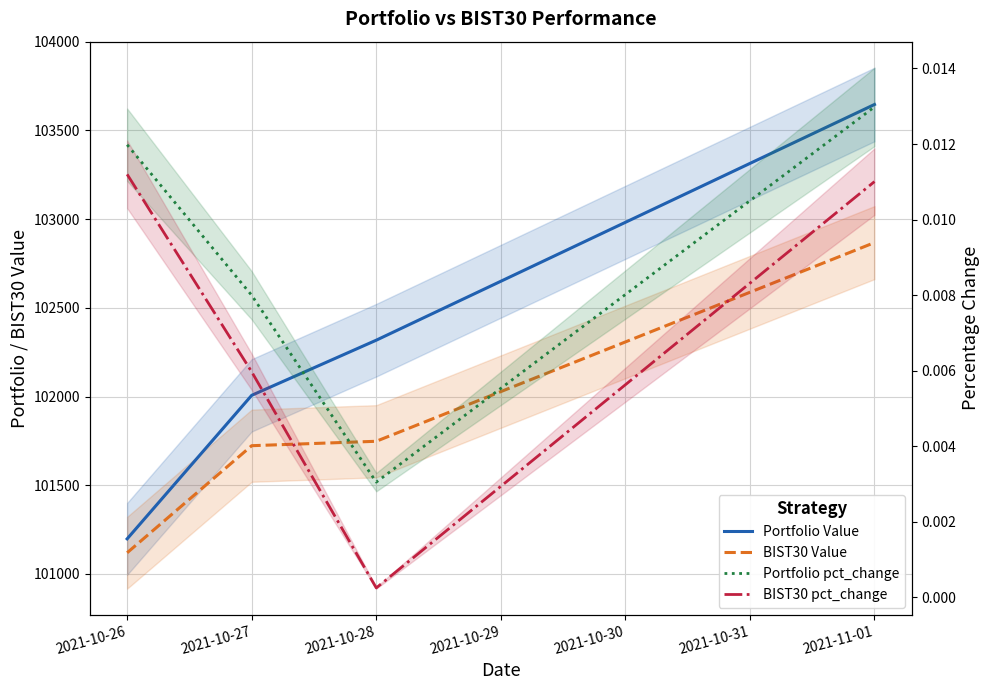

Does the chart display data point markers on the line(s)?

No